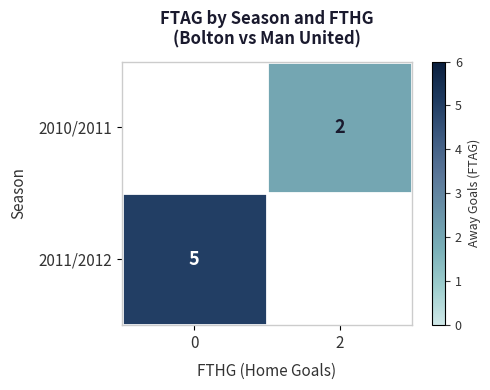

Is it true that 2010/2011 equals 2.8 at 2?

False